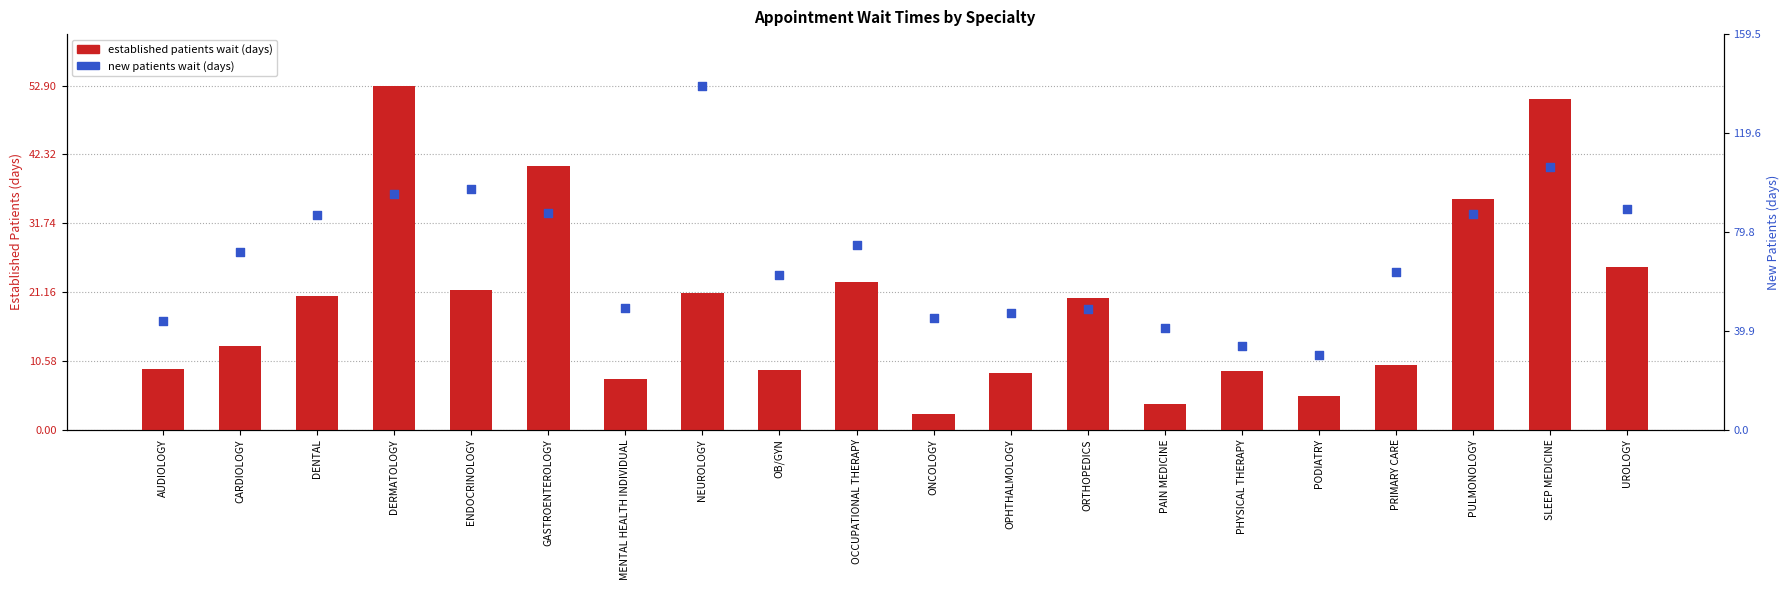

At how many categories does at least one series exceed 21?

20